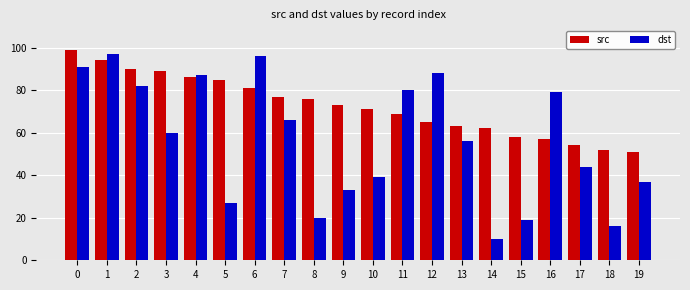

What is the greatest value displayed?

99